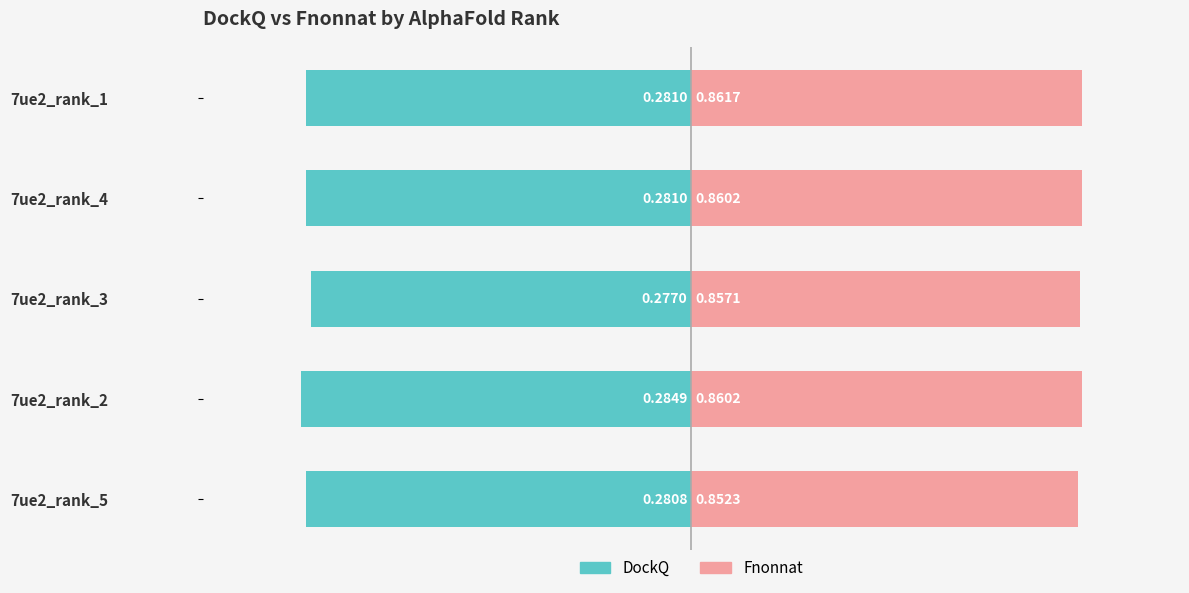

Is it true that DockQ equals -1.6 at 7ue2_rank_3?

False